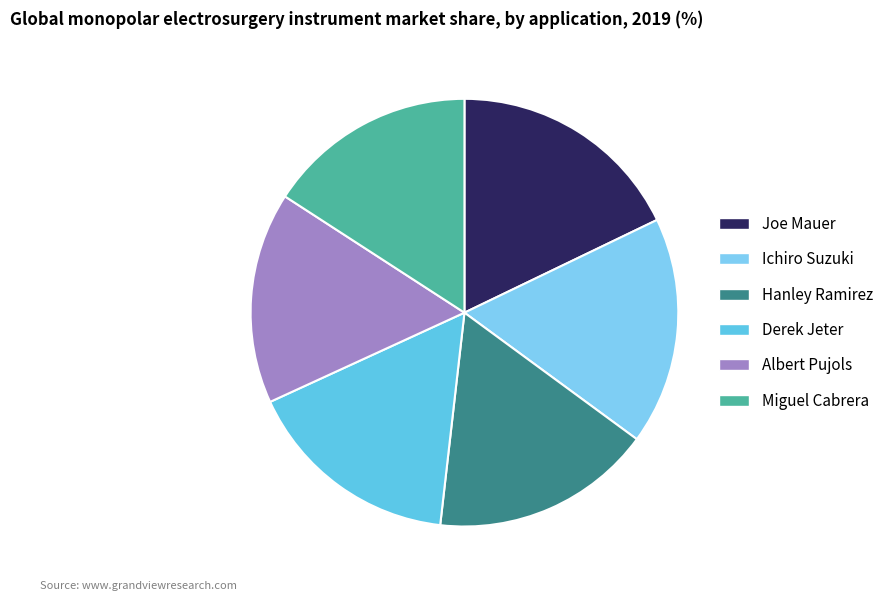

Is the sum of Hanley Ramirez and Ichiro Suzuki greater than half?

No